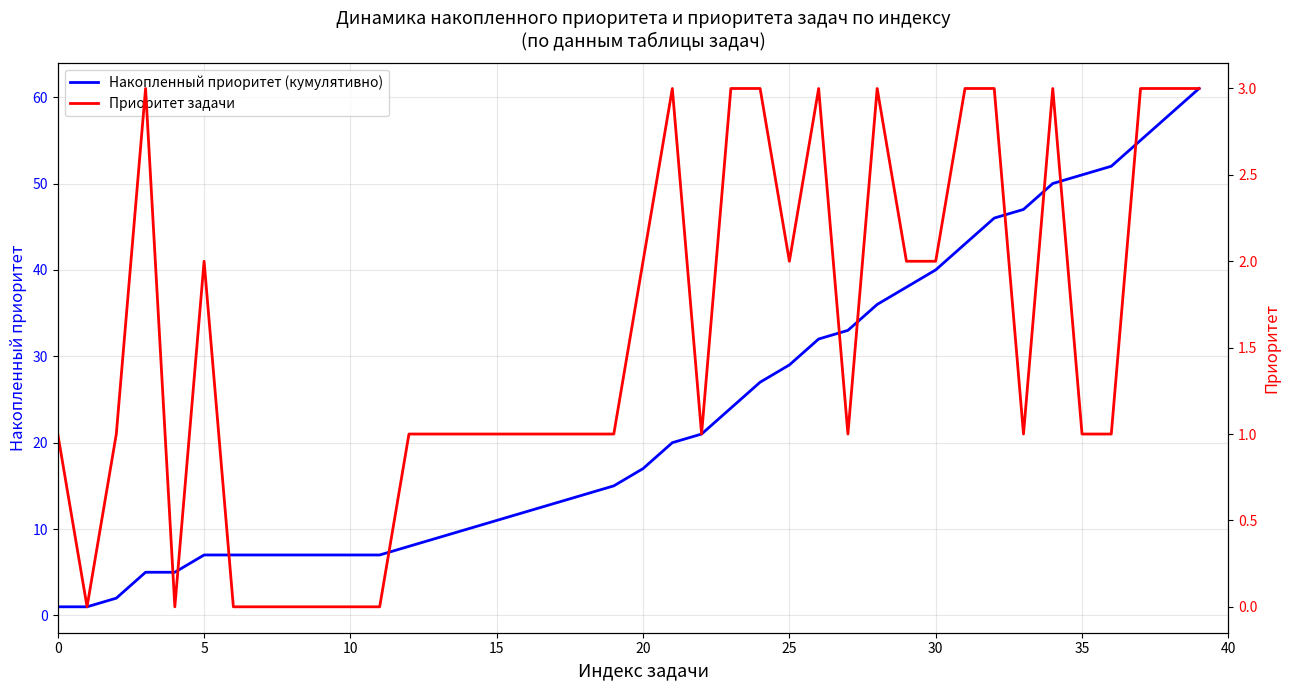

At which category does the chart reach its peak across all series?

39